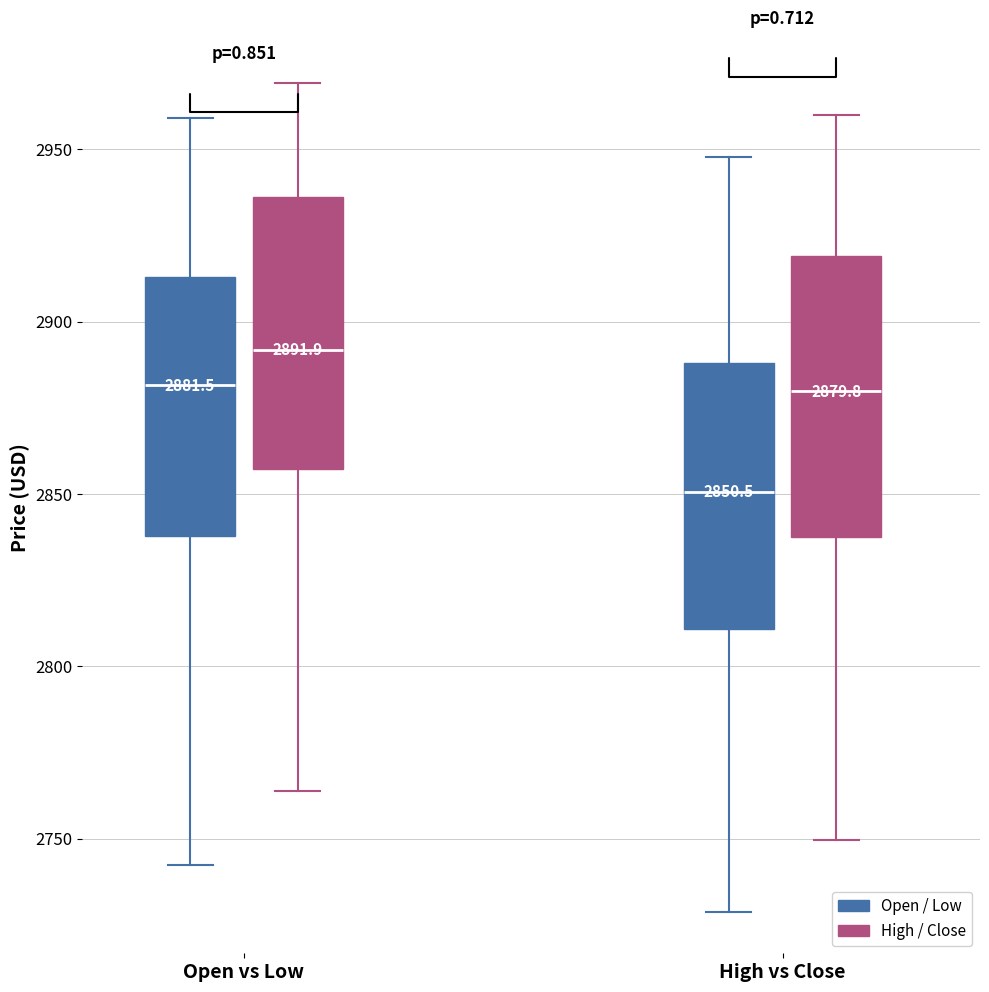

Which box's median line is the highest?

Open vs Low (High / Close)